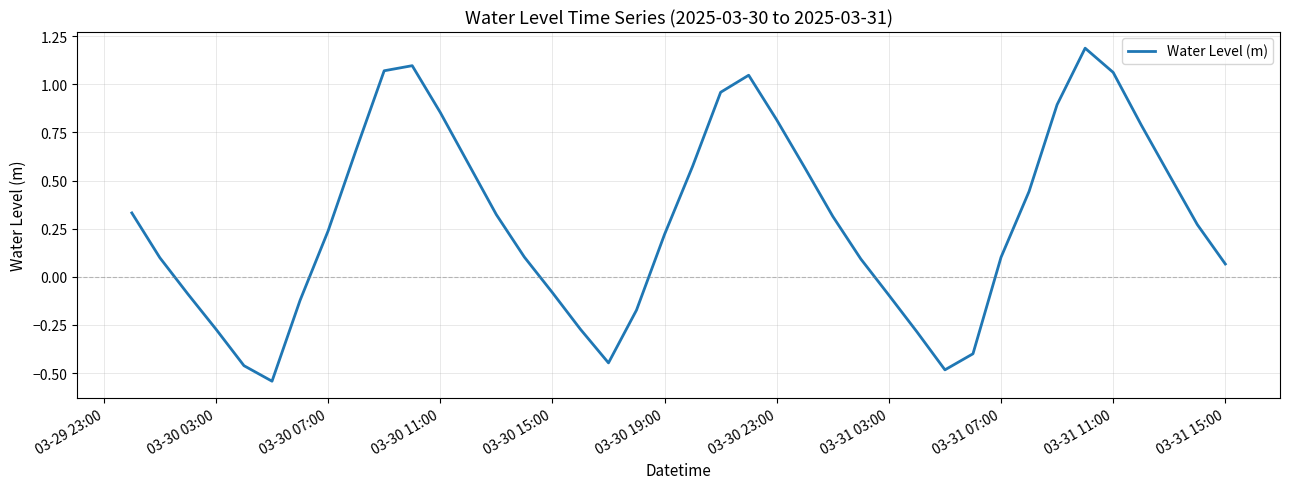

What is the maximum value shown in the chart?

1.2